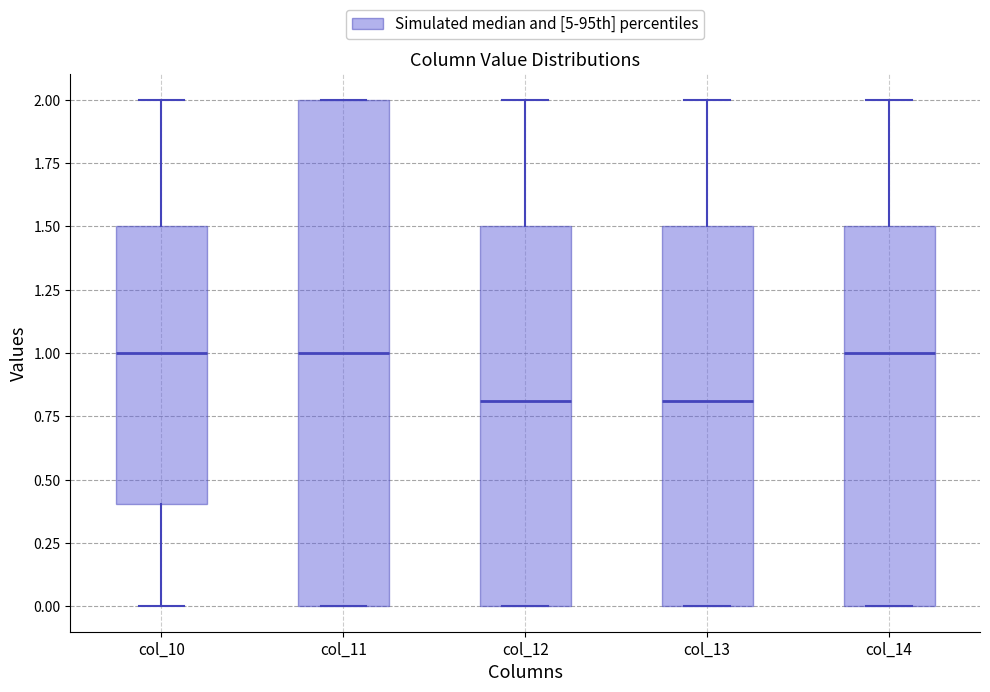

Reading left to right, transcribe this box plot: for each box, give where its median line is, the range the box spans, and where its two whiskers end, as read against the y-axis. The values are not printed on the chart, so give them approximately, as read against the axis.

col_10: median 1.0, box 0.4 to 1.5, whiskers 0.0 to 2.0
col_11: median 1.0, box 0.0 to 2.0, whiskers 0.0 to 2.0
col_12: median 0.8, box 0.0 to 1.5, whiskers 0.0 to 2.0
col_13: median 0.8, box 0.0 to 1.5, whiskers 0.0 to 2.0
col_14: median 1.0, box 0.0 to 1.5, whiskers 0.0 to 2.0